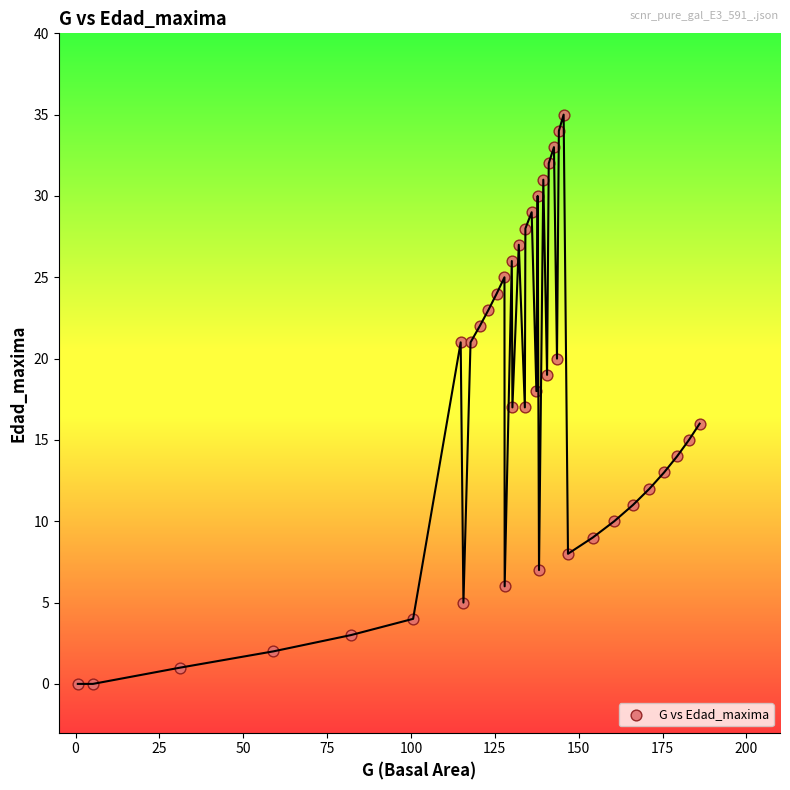

What is the range of Y values (max minus min)?

35